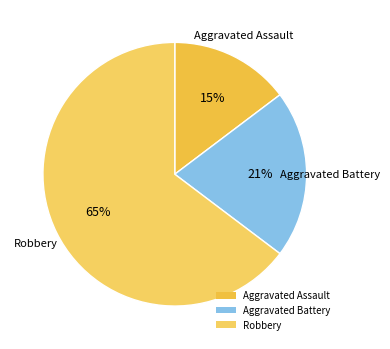

How many slices are in this pie chart?

3